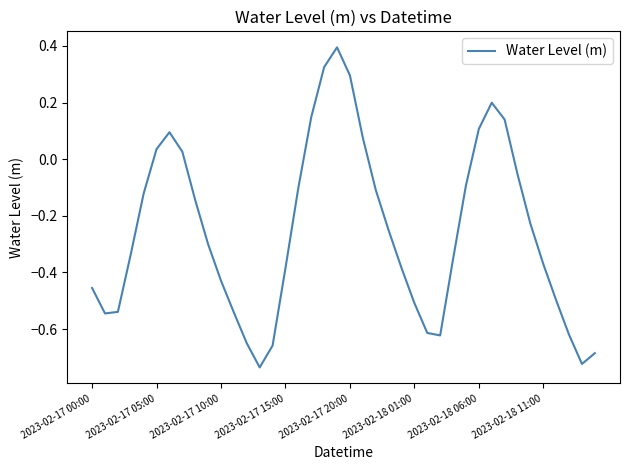

What is the greatest value displayed?

0.4